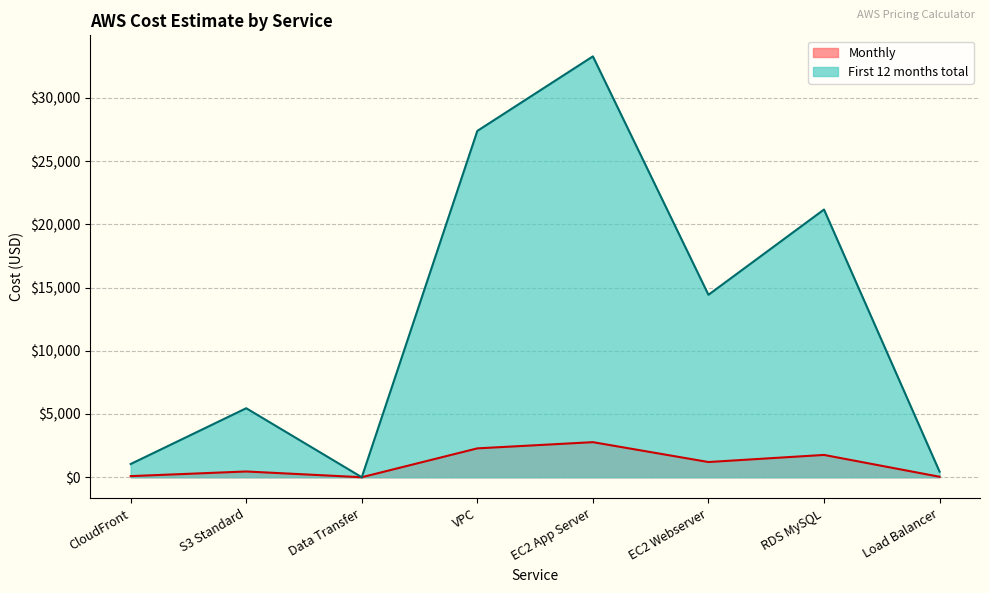

Reading right to left, list all the values displayed in this chart.

Monthly: 36.9	1764.6	1202.6	2774.1	2282.8	0.0	454.8	87.1
First 12 months total: 442.9	21175.2	14430.7	33289.2	27394.2	0.0	5458.1	1045.1